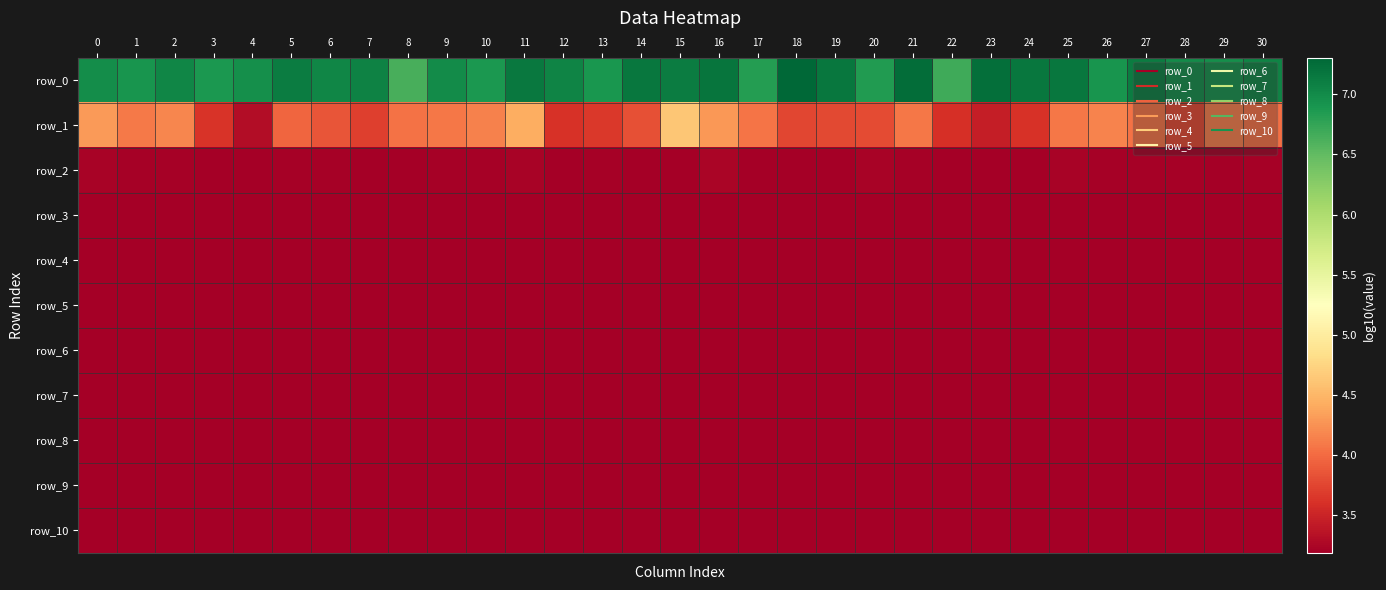

What is the sum of the row_8 values at 10 and 23?

6.4